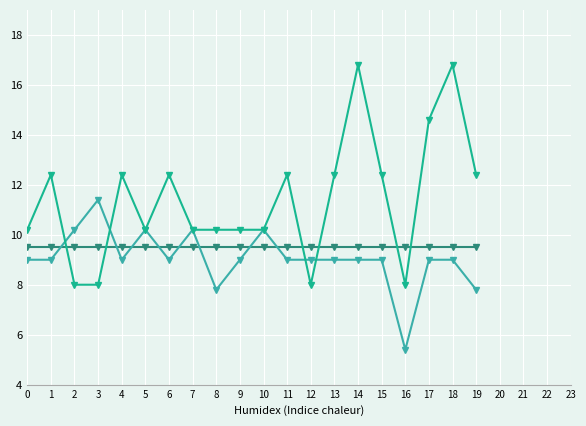

What is the maximum value shown in the chart?

16.8